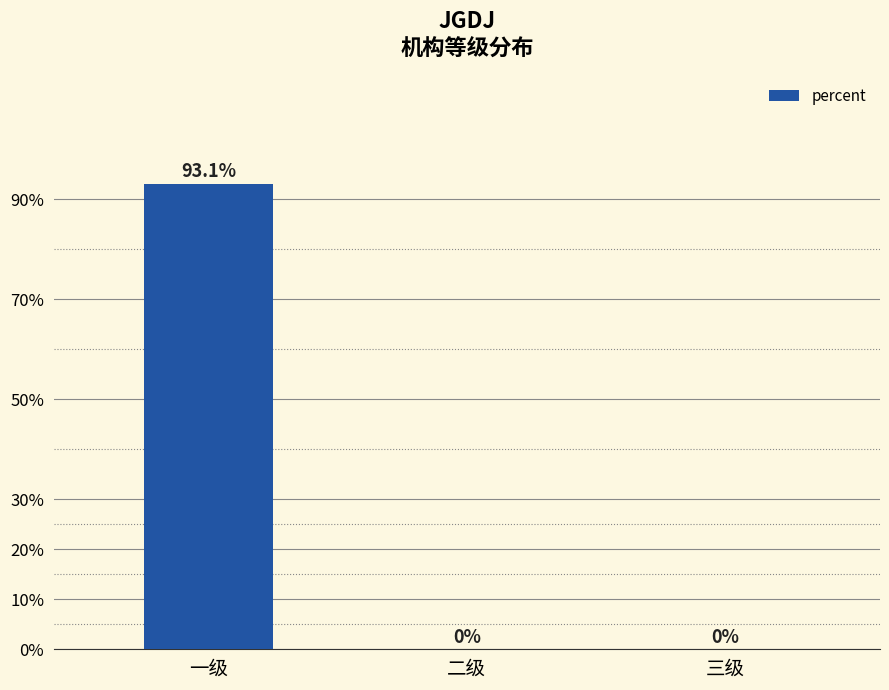

How many data points does each series have?

3